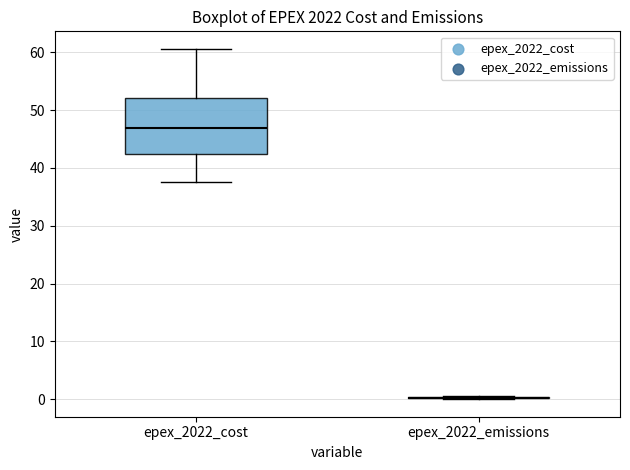

Which box is the tallest, from its lower edge to its upper edge?

epex_2022_cost